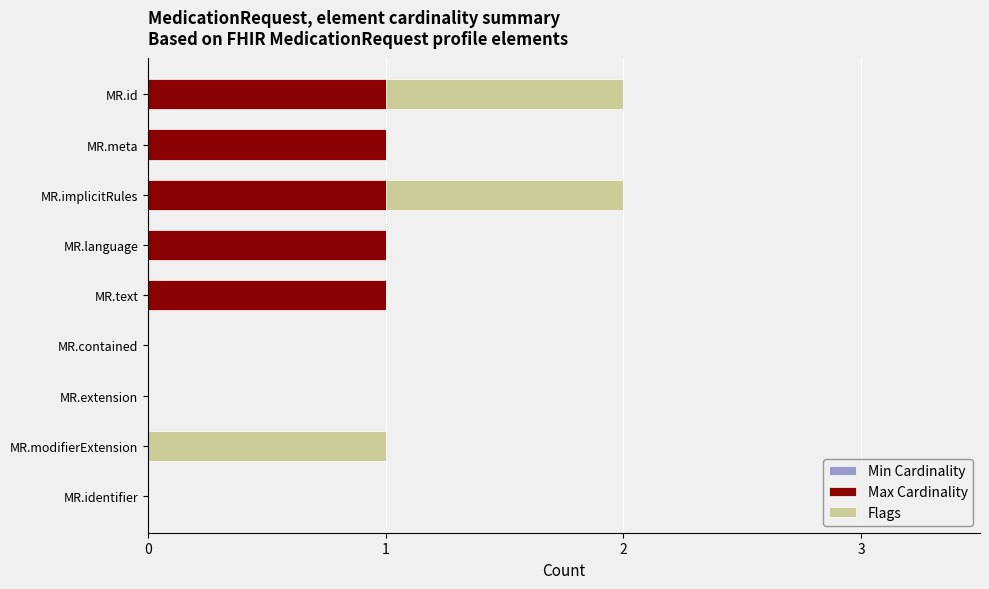

The value of Max Cardinality at MR.implicitRules is 2. True or false?

False